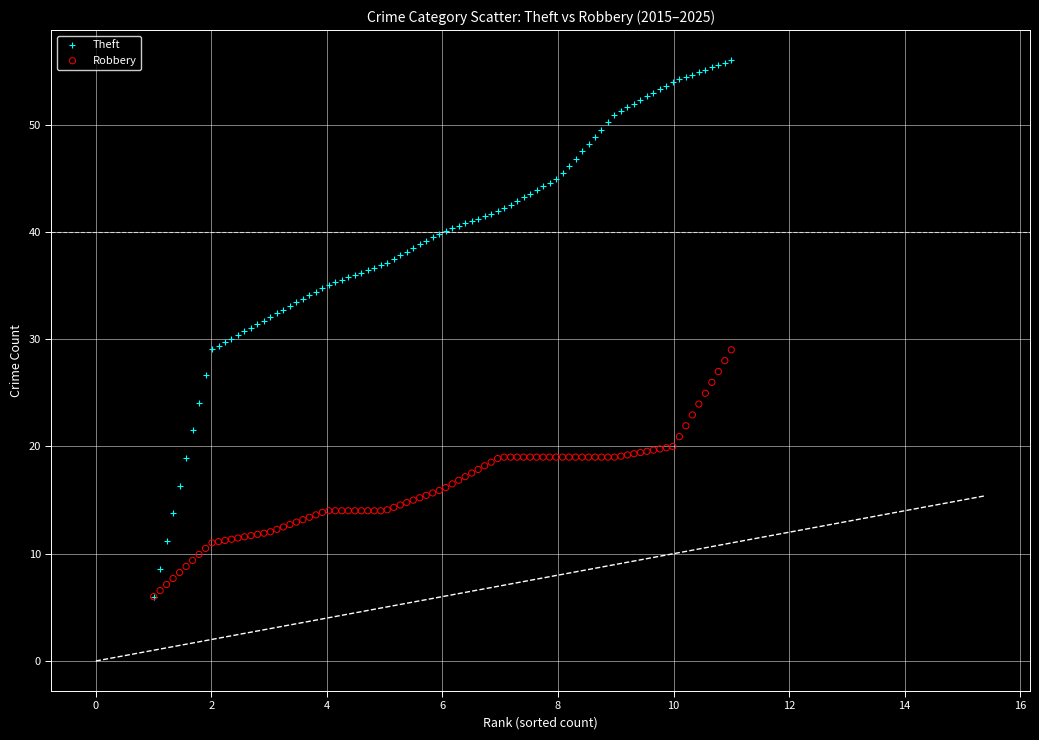

Which series has the largest Y range (max minus min)?

Theft